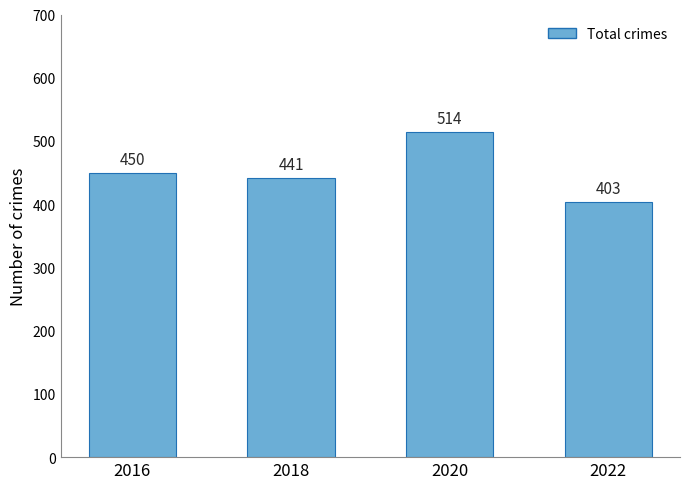

True or false: the data shows 254 at 2022.

False